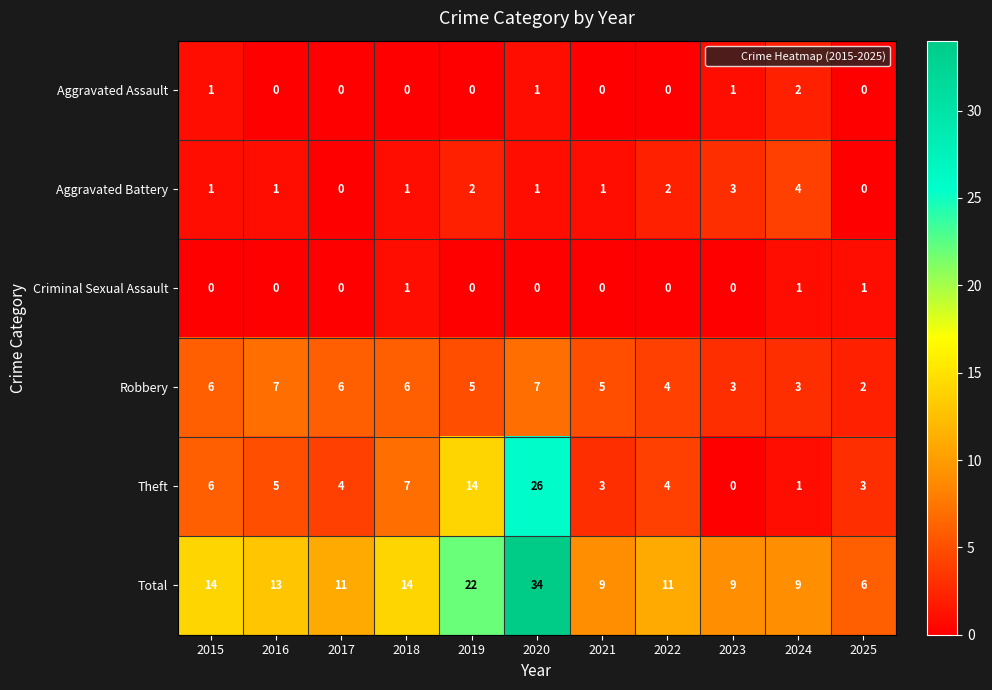

Which series changed the most between 2018 and 2019?

Total